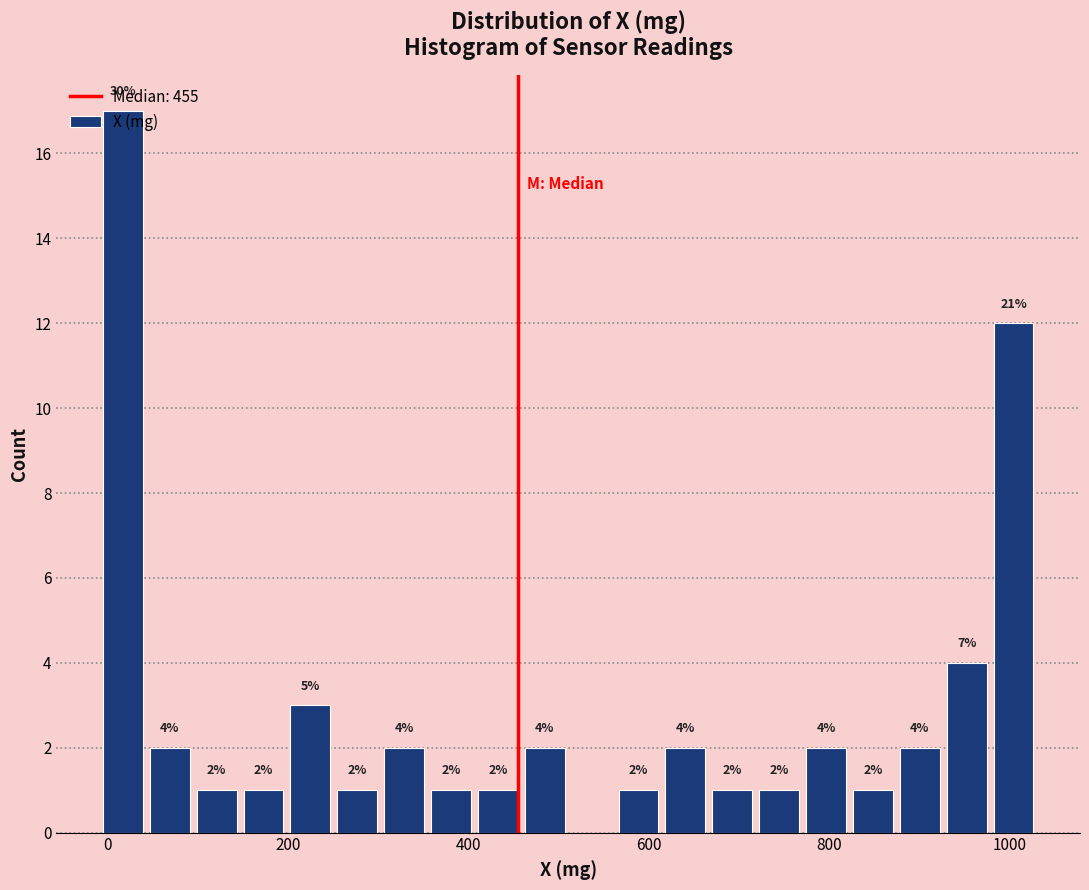

Around what value on the x-axis is the tallest bar? Give the approximate position of its centre, as read against the axis.

20